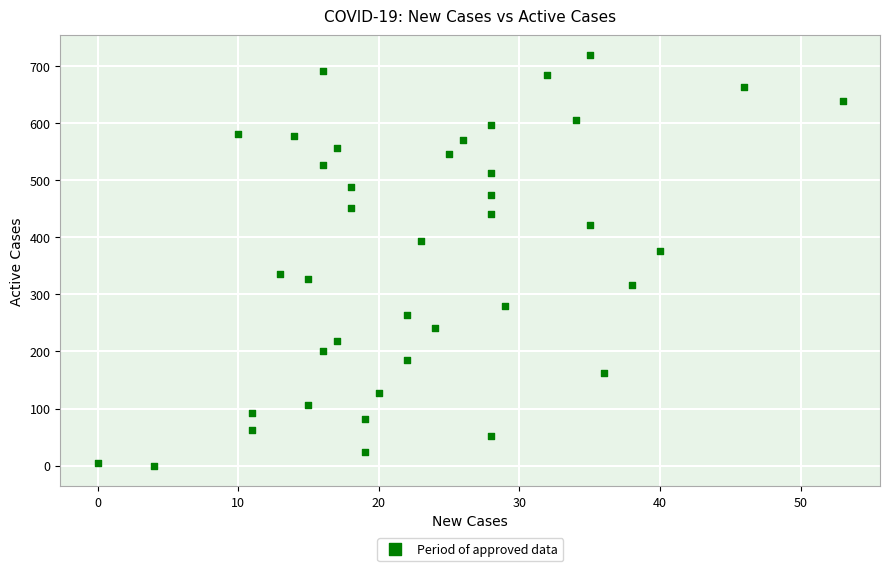

What is the range of Y values (max minus min)?

719